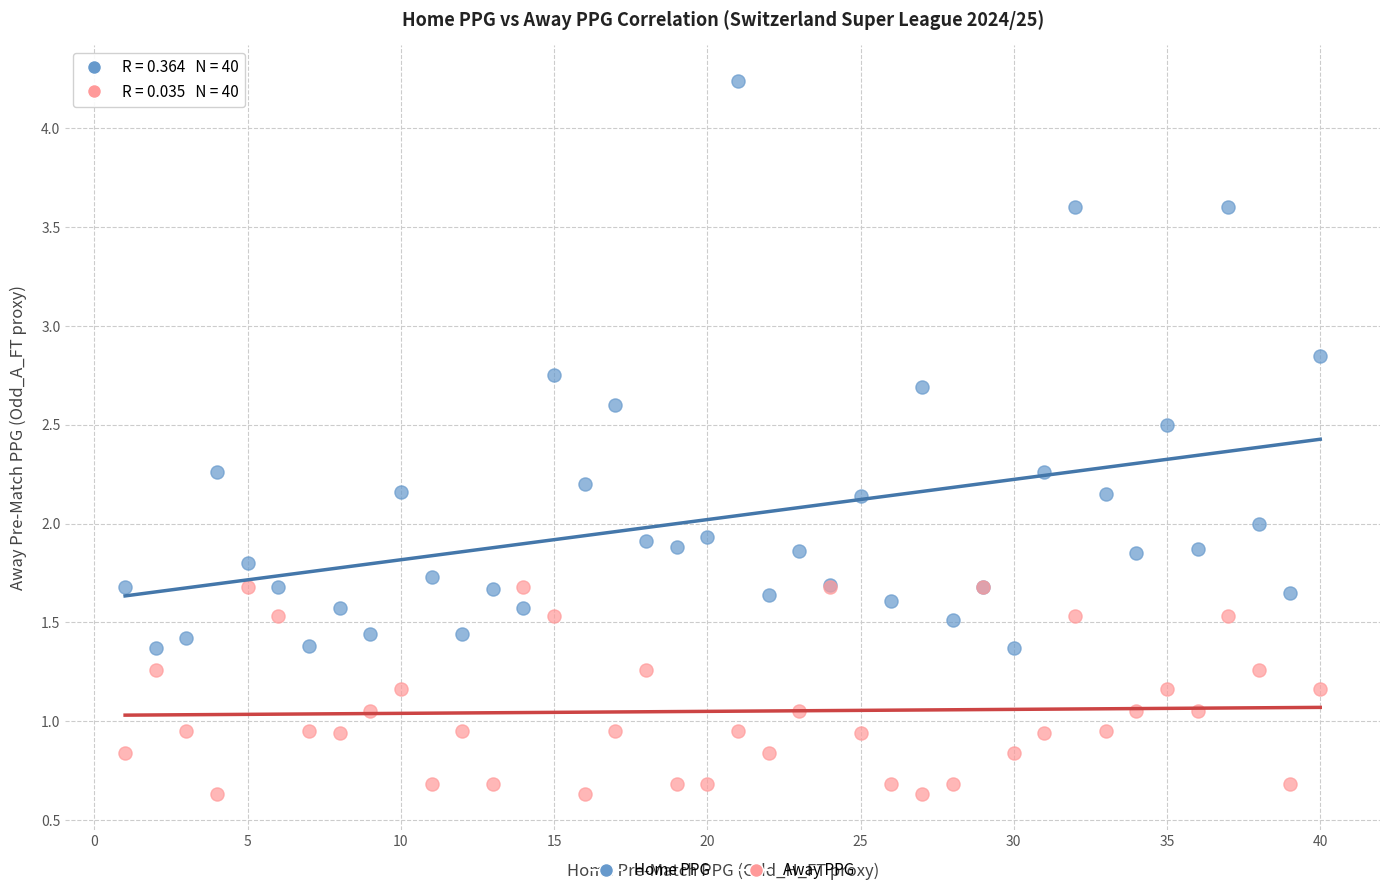

Which series reaches the maximum Y coordinate?

Home PPG